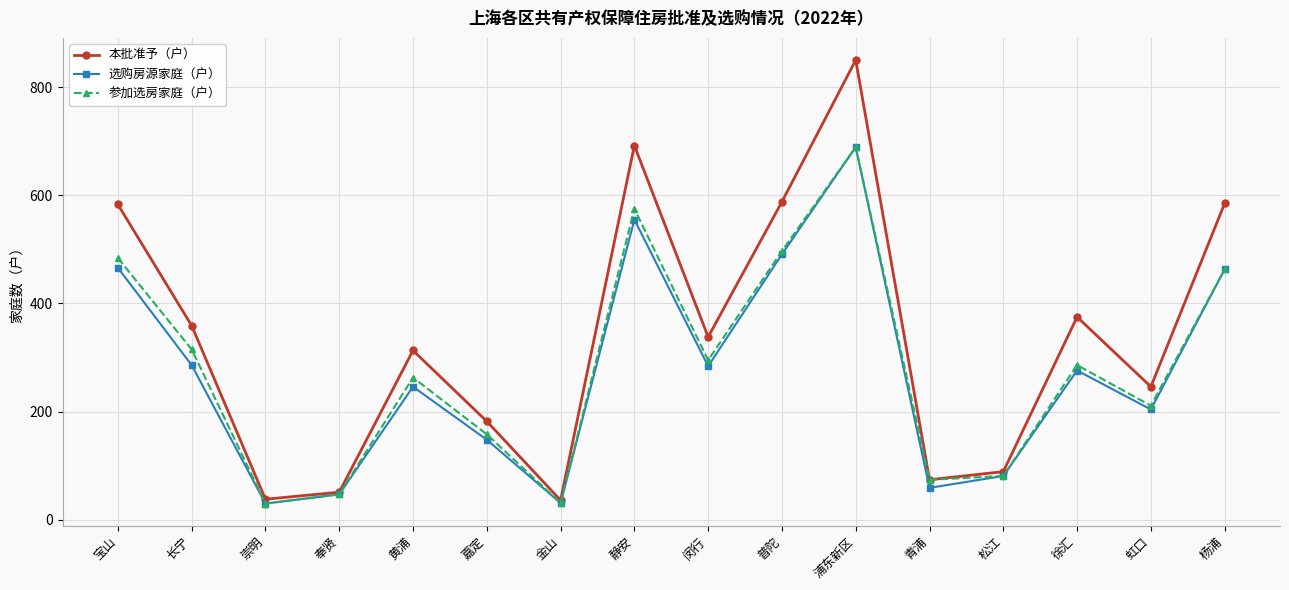

True or false: 本批准予（户） has a value of 38 at 崇明.

True